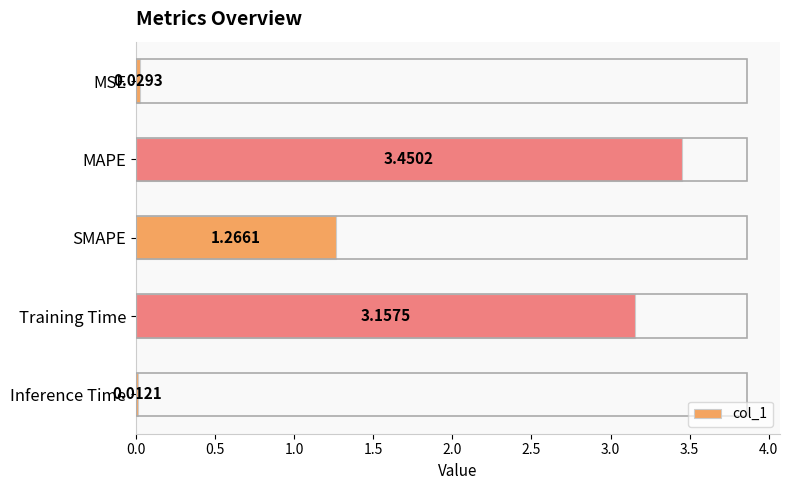

At which label is the value closest to 1?

SMAPE